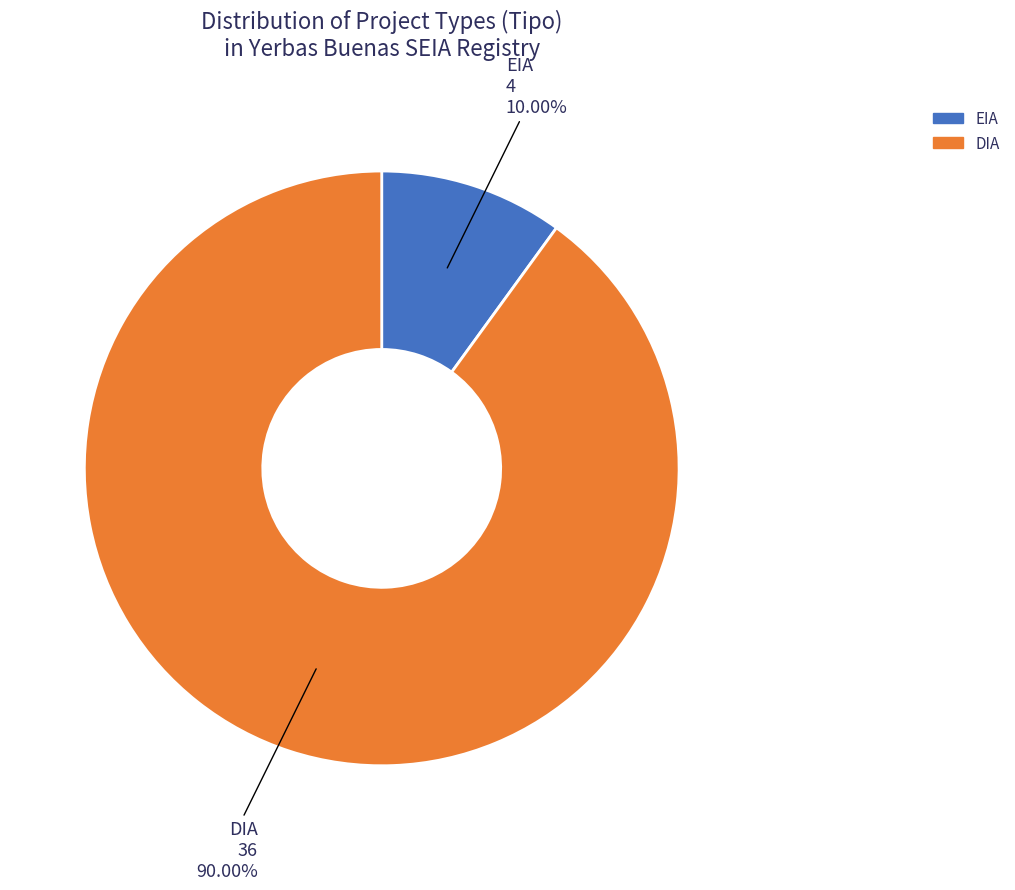

How many segments does this pie chart have?

2